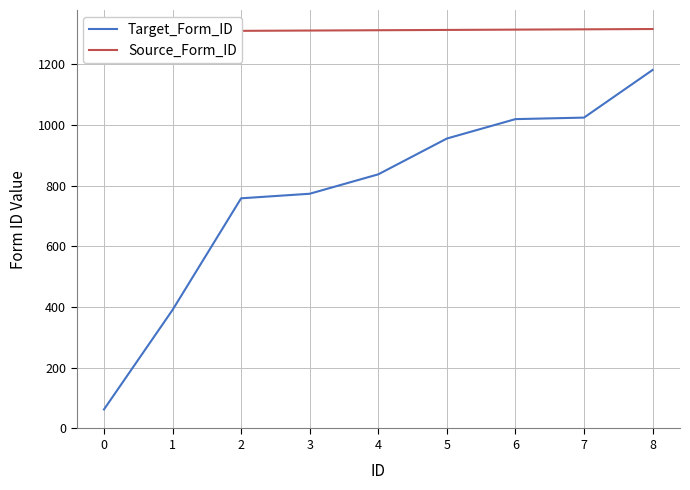

True or false: Target_Form_ID and Source_Form_ID intersect in this chart.

False